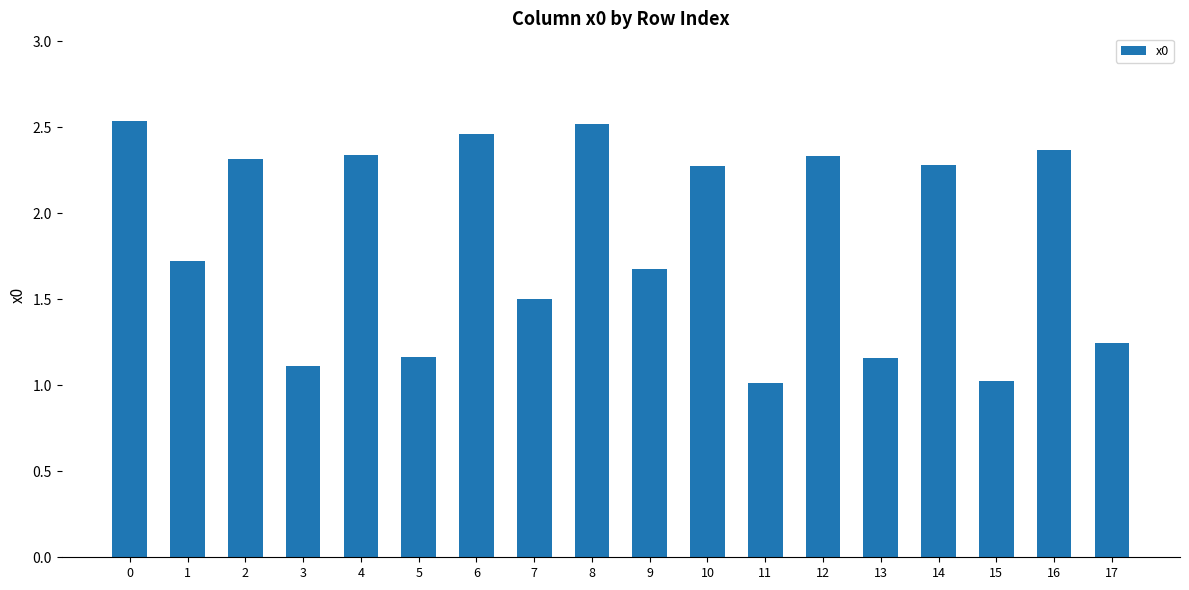

What is the smallest value displayed?

1.0